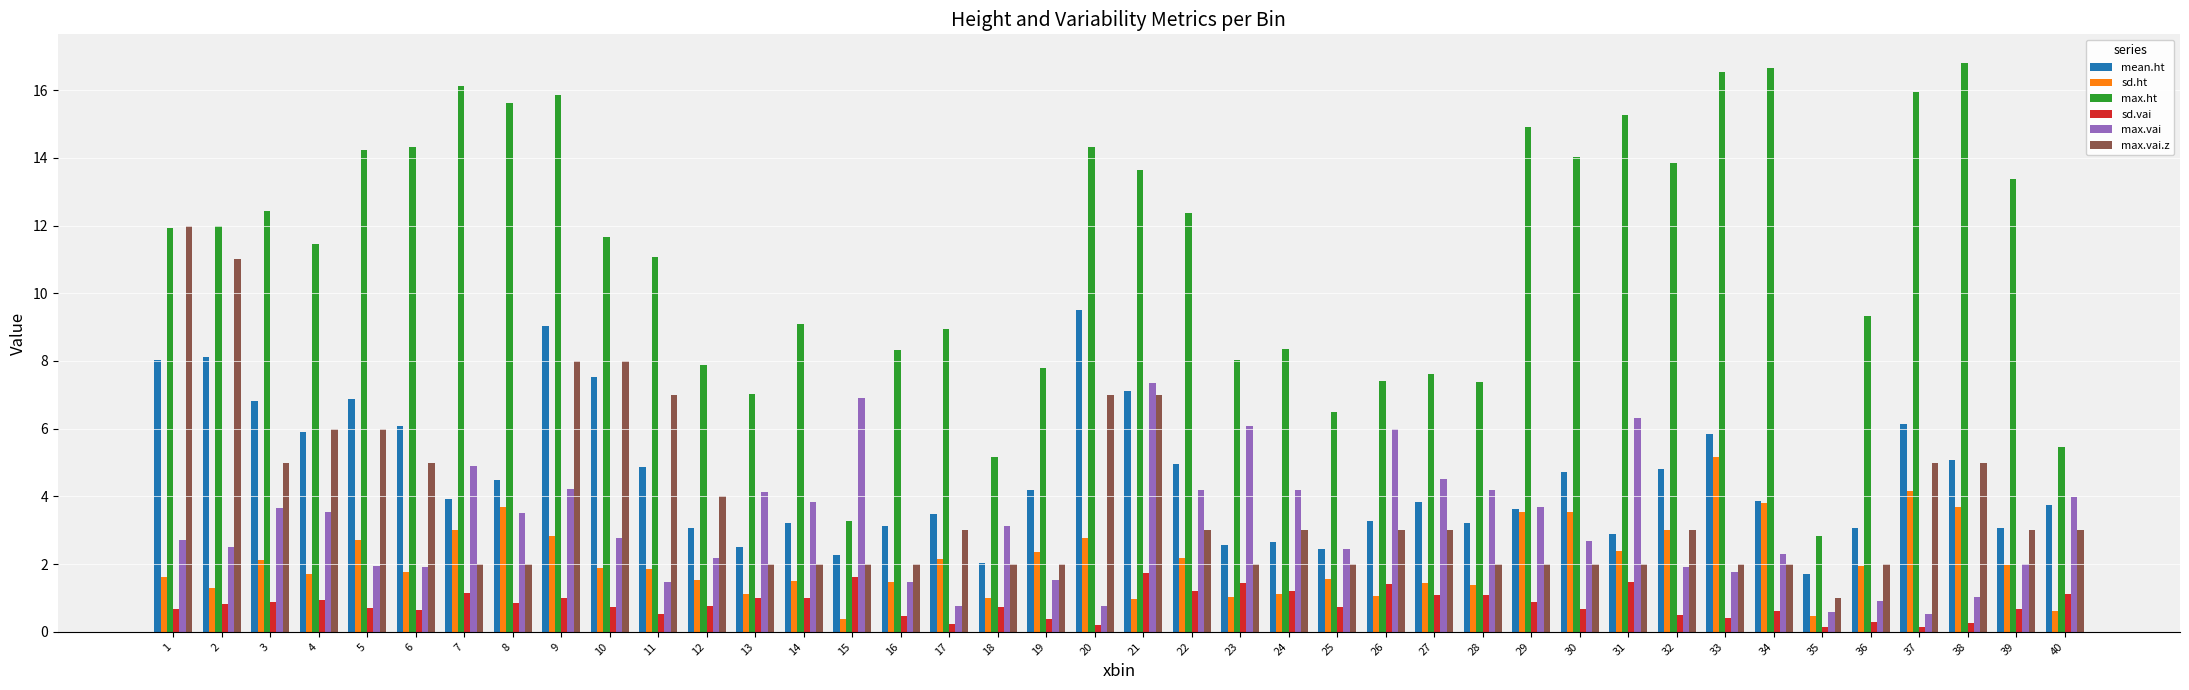

Which series has the widest spread of values?

max.ht